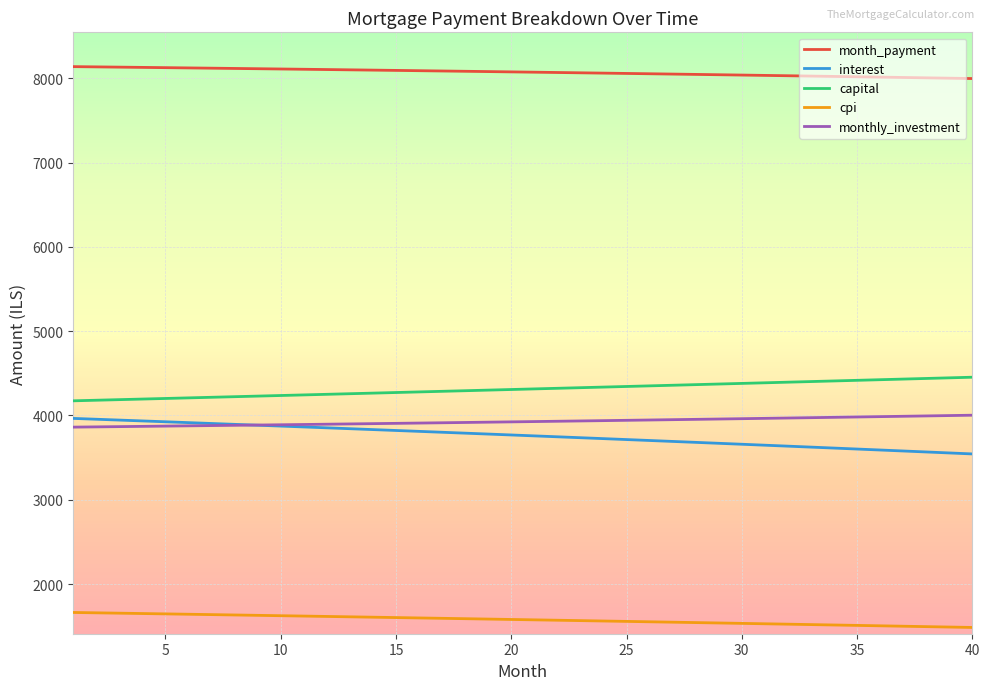

What is the highest value of the interest series?

3964.9